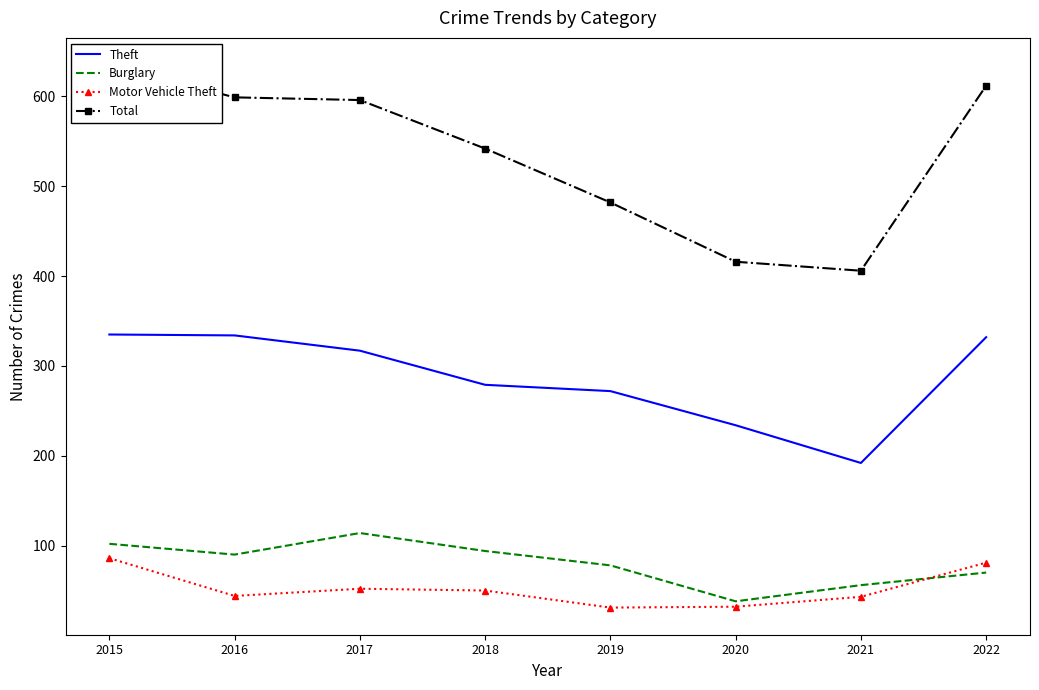

Reading right to left, extract all data points from this chart.

Theft: 2022=332	2021=192	2020=234	2019=272	2018=279	2017=317	2016=334	2015=335
Burglary: 2022=70	2021=56	2020=38	2019=78	2018=94	2017=114	2016=90	2015=102
Motor Vehicle Theft: 2022=81	2021=43	2020=32	2019=31	2018=50	2017=52	2016=44	2015=86
Total: 2022=612	2021=406	2020=416	2019=482	2018=542	2017=596	2016=599	2015=635